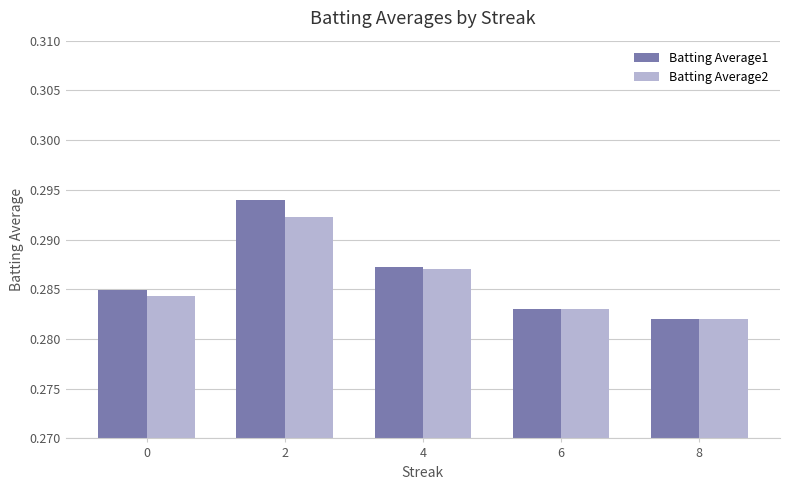

At 2, list the series in order from smallest to largest.

Batting Average2, Batting Average1